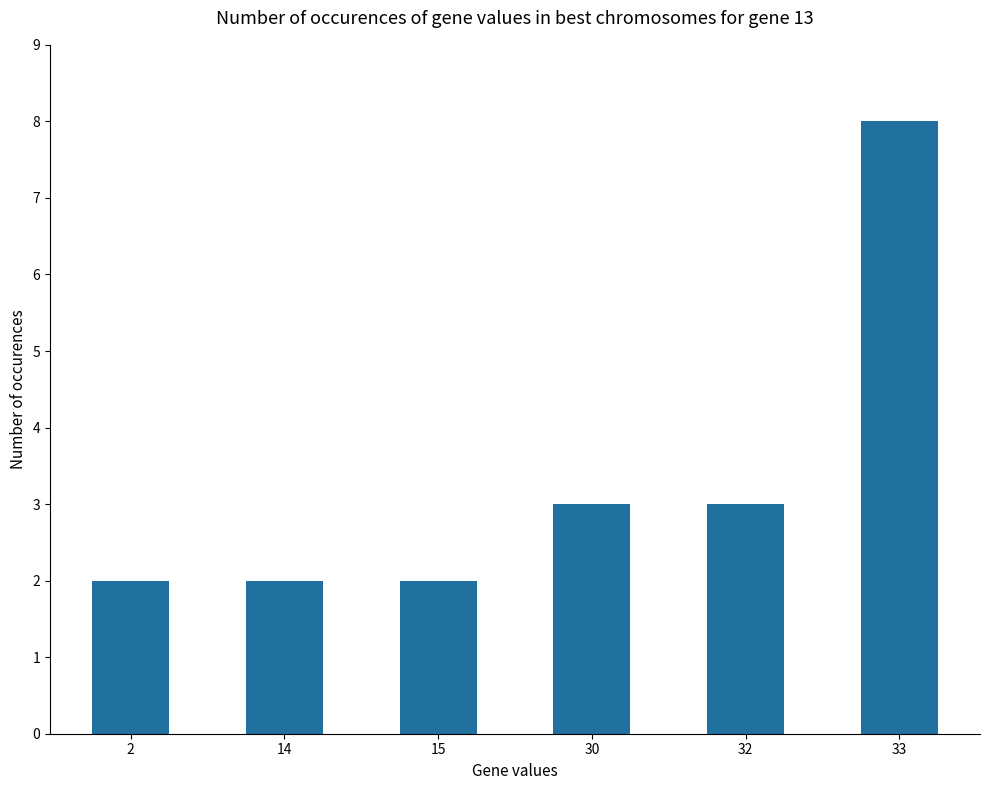

What is the difference between the maximum and second lowest values?

6